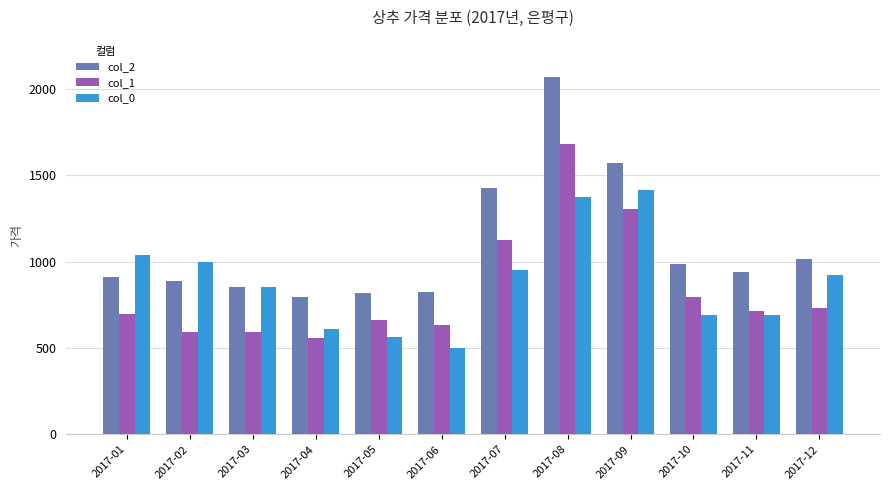

At which category is the sum across all series the highest?

2017-08